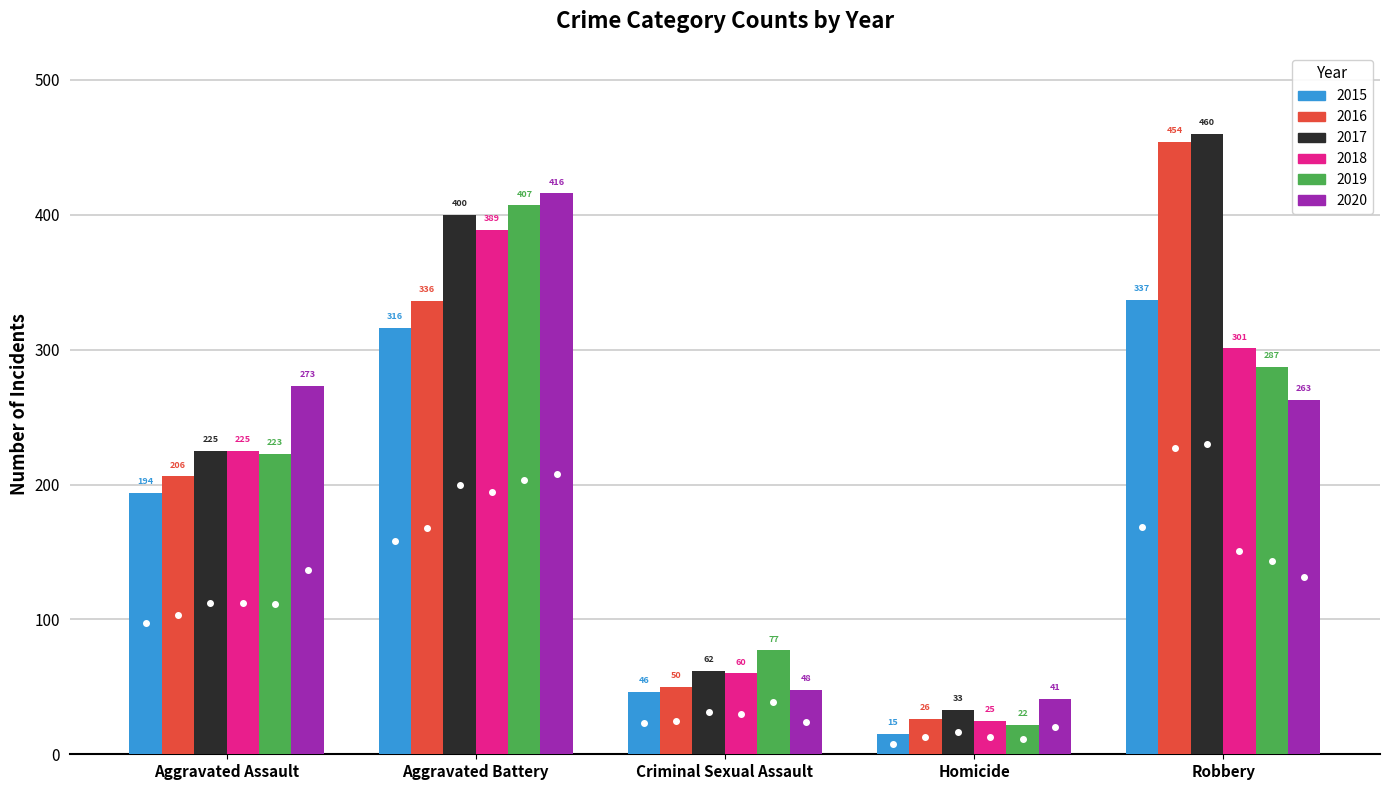

What is the sum of all 2018 values?

1000